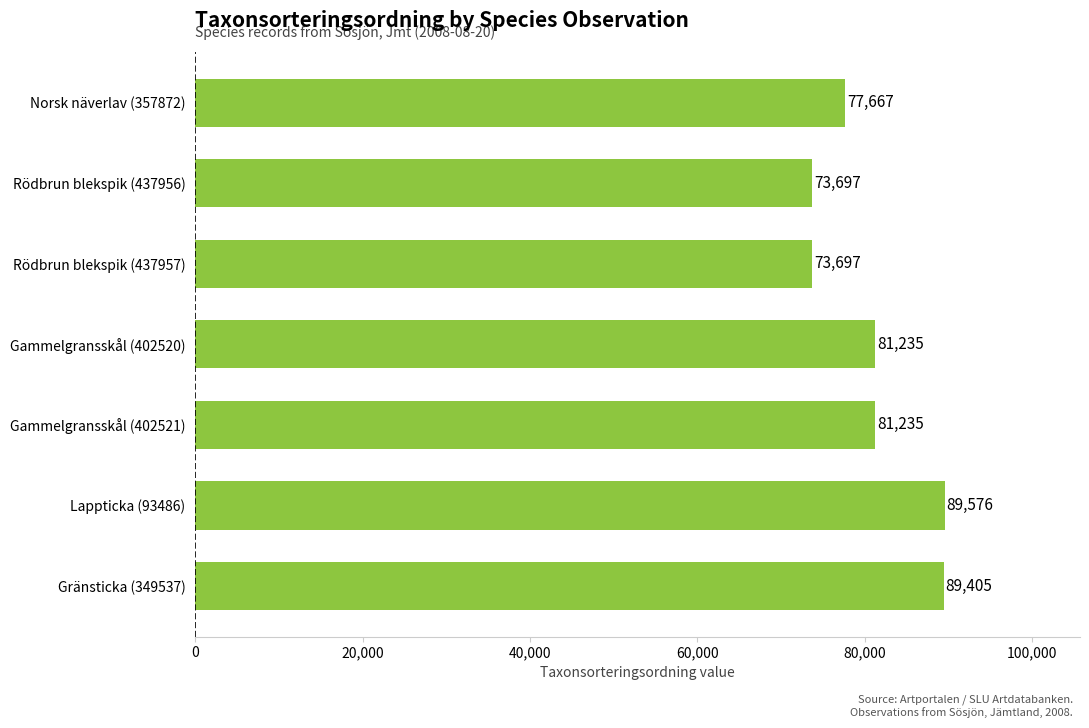

Reading bottom to top, extract all data points from this chart.

Gränsticka (349537)=89405	Lappticka (93486)=89576	Gammelgransskål (402521)=81235	Gammelgransskål (402520)=81235	Rödbrun blekspik (437957)=73697	Rödbrun blekspik (437956)=73697	Norsk näverlav (357872)=77667